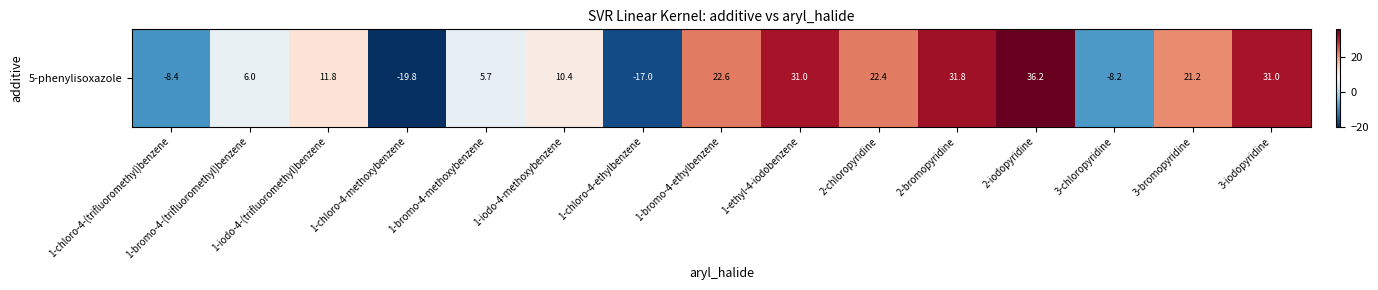

List the labels in order of value, smallest first.

1-chloro-4-methoxybenzene, 1-chloro-4-ethylbenzene, 1-chloro-4-(trifluoromethyl)benzene, 3-chloropyridine, 1-bromo-4-methoxybenzene, 1-bromo-4-(trifluoromethyl)benzene, 1-iodo-4-methoxybenzene, 1-iodo-4-(trifluoromethyl)benzene, 3-bromopyridine, 2-chloropyridine, 1-bromo-4-ethylbenzene, 1-ethyl-4-iodobenzene, 3-iodopyridine, 2-bromopyridine, 2-iodopyridine